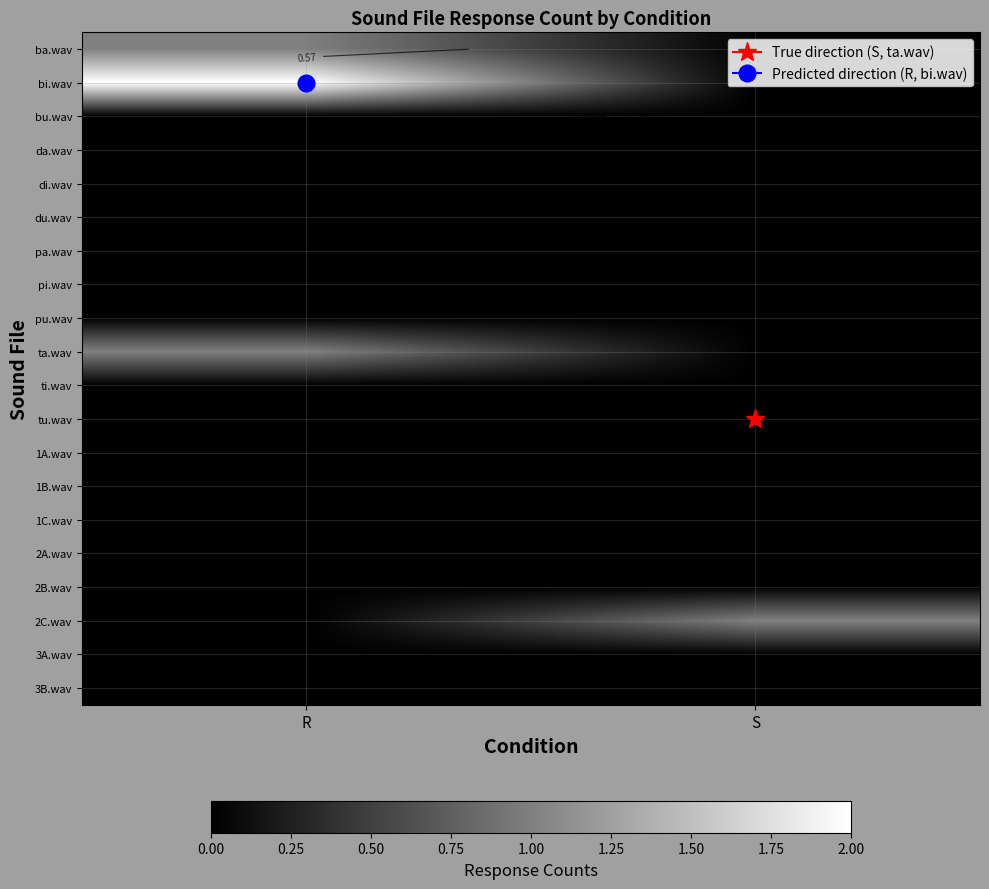

Between S and R, which is larger?

R